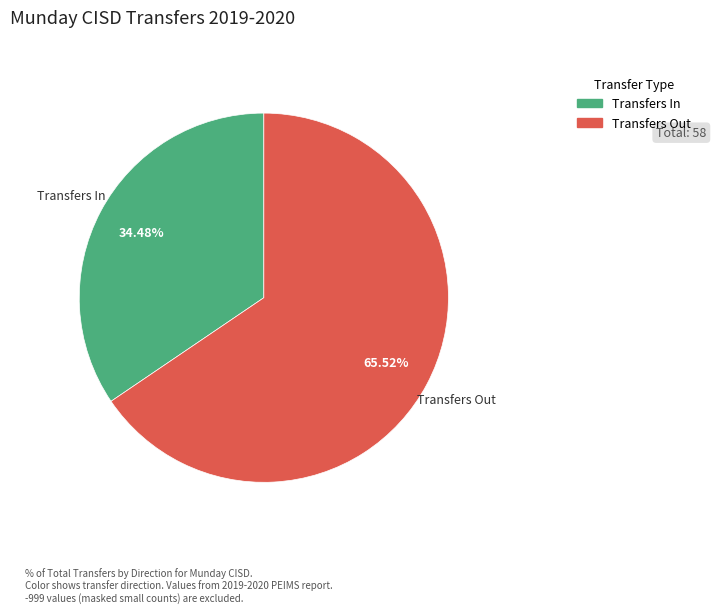

Count the number of slices in the pie.

2